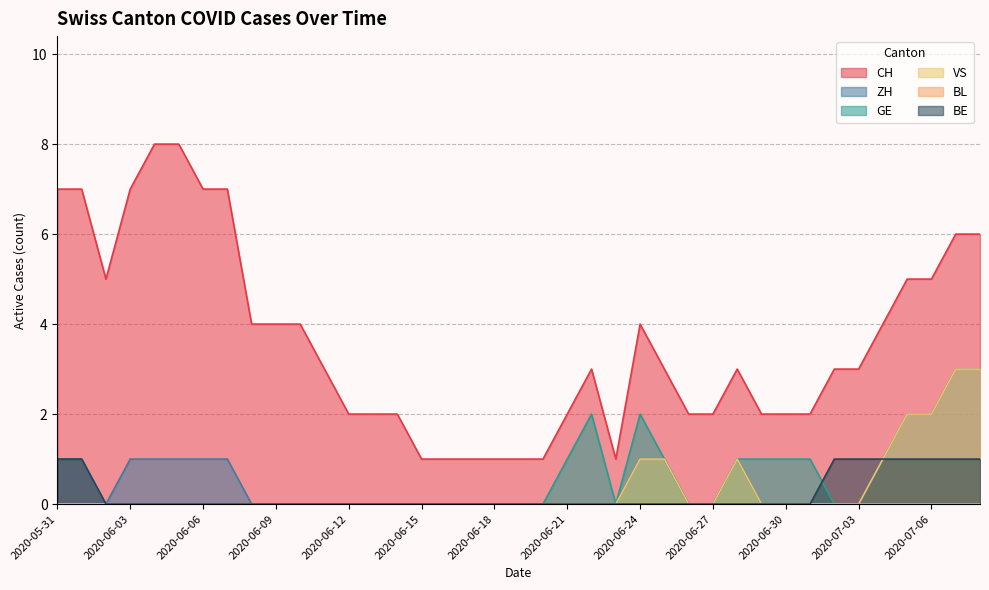

Count the number of categories in the chart.

39